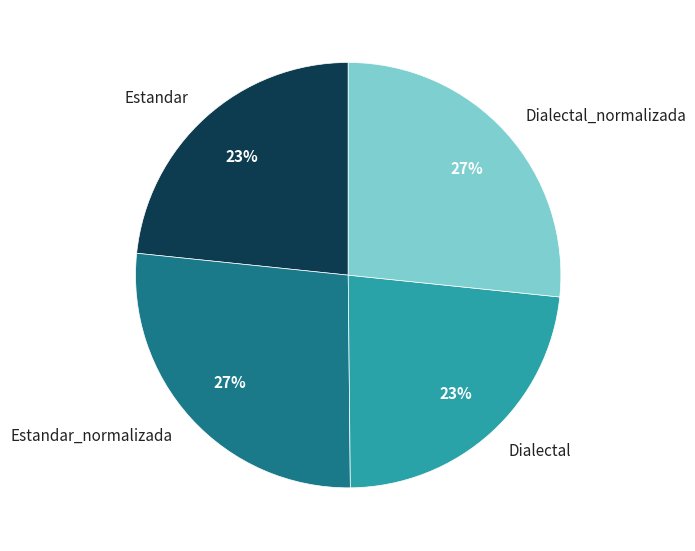

Does Dialectal account for over 50% of the chart?

No